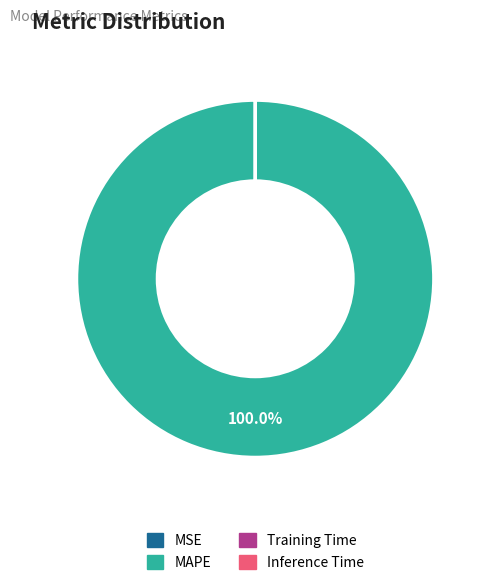

Is MAPE the majority of the pie?

Yes